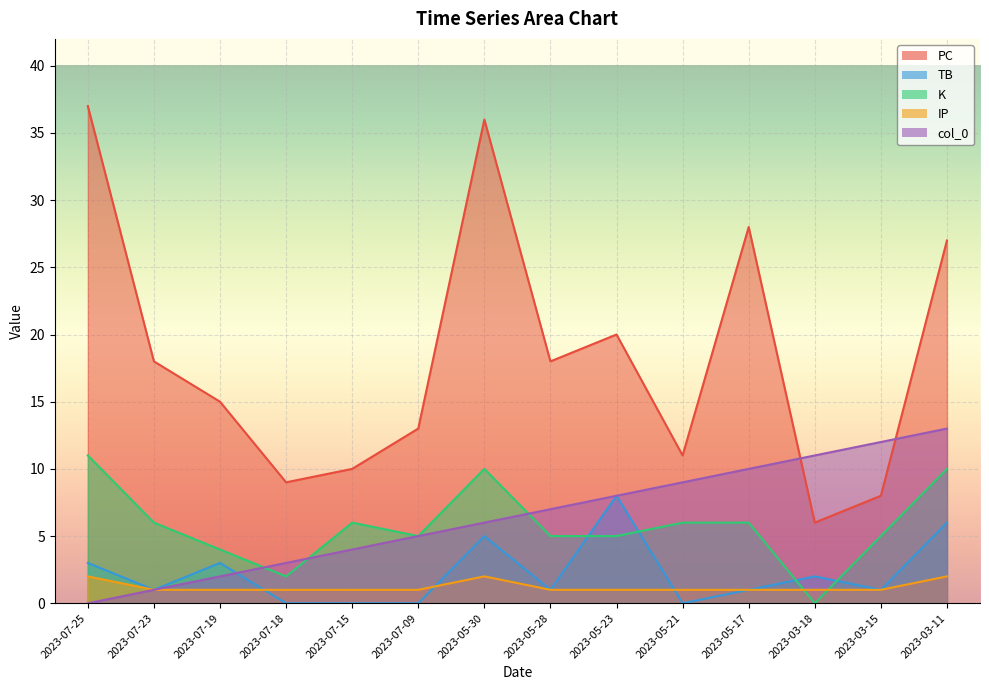

What is the maximum value shown in the chart?

37